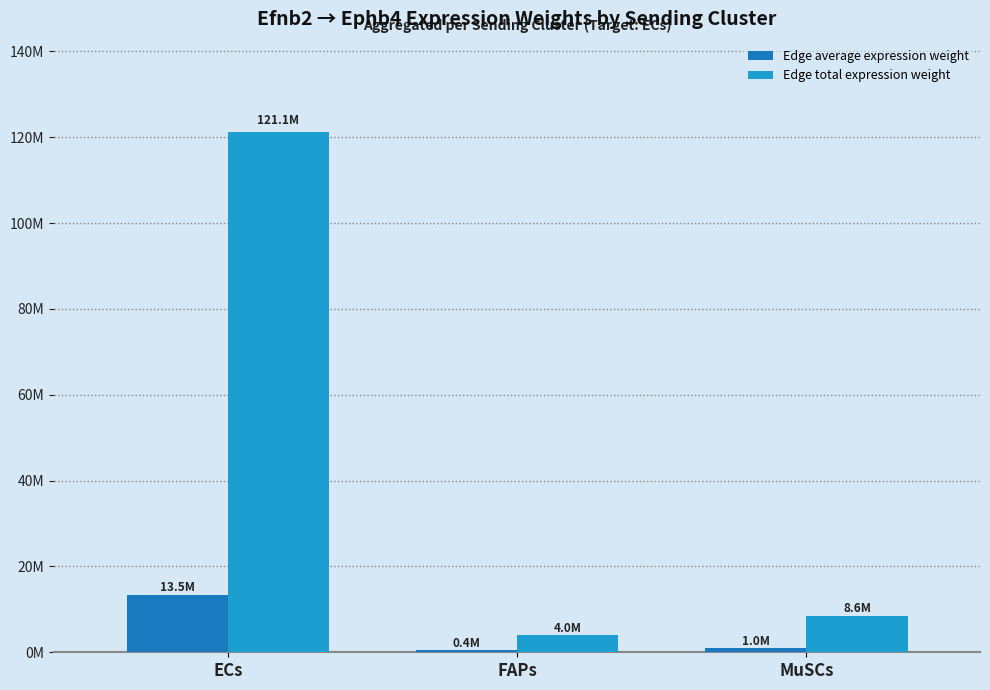

Reading left to right, list all the values displayed in this chart.

Edge average expression weight: ECs=13455894.1	FAPs=441839.1	MuSCs=951923.7
Edge total expression weight: ECs=121103046.8	FAPs=3976552.1	MuSCs=8567313.6